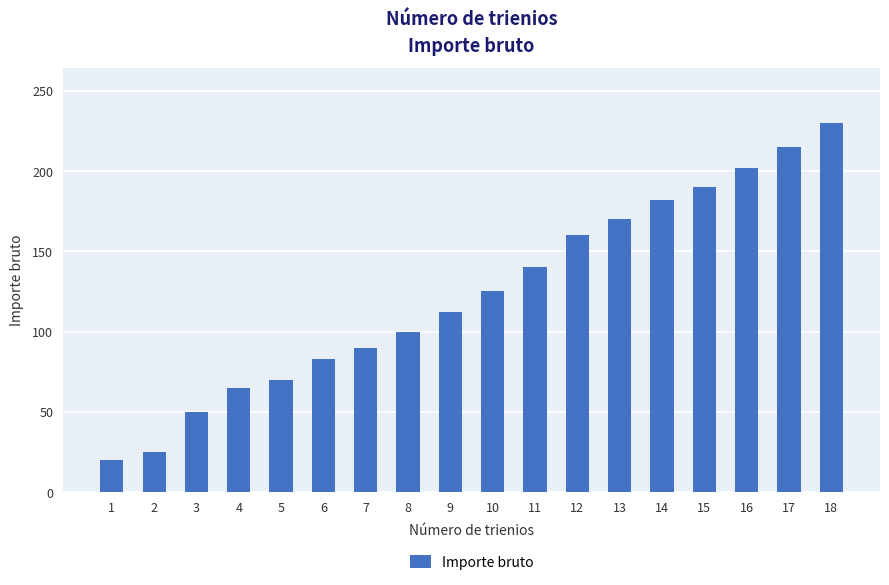

Read the value at 15, to the nearest 10.

190